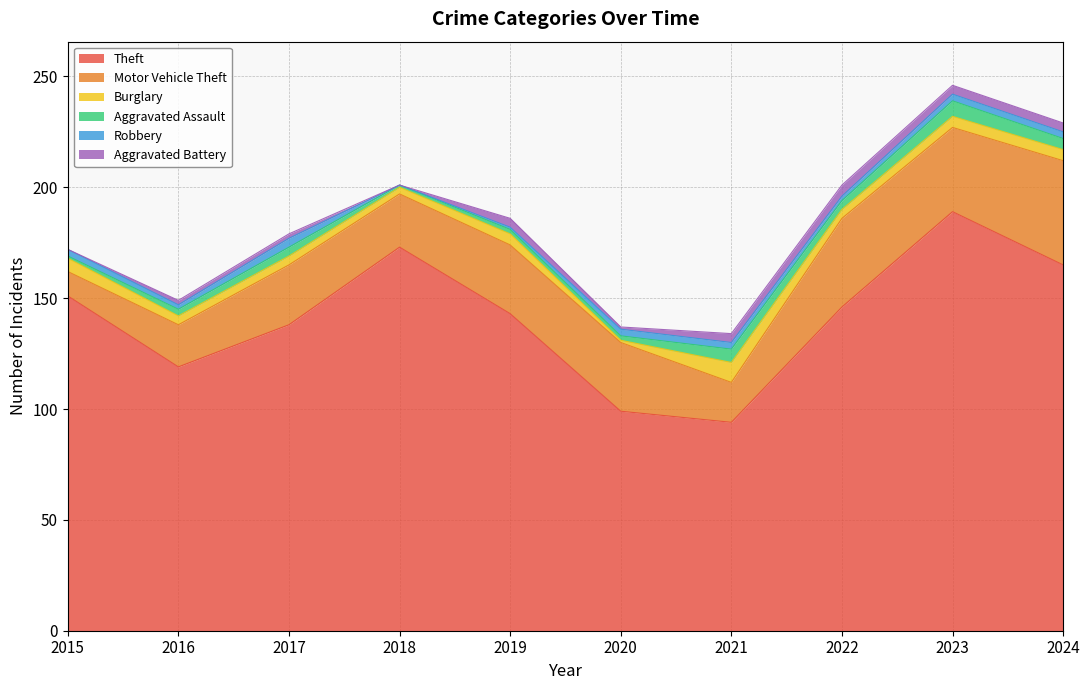

What is the total value across all series at 2017?

179